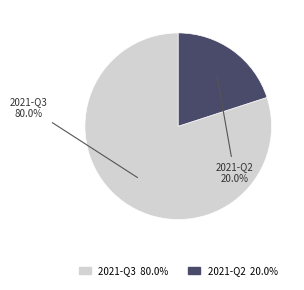

To the nearest percent, what is the combined percentage of 2021-Q3 and 2021-Q2?

100%